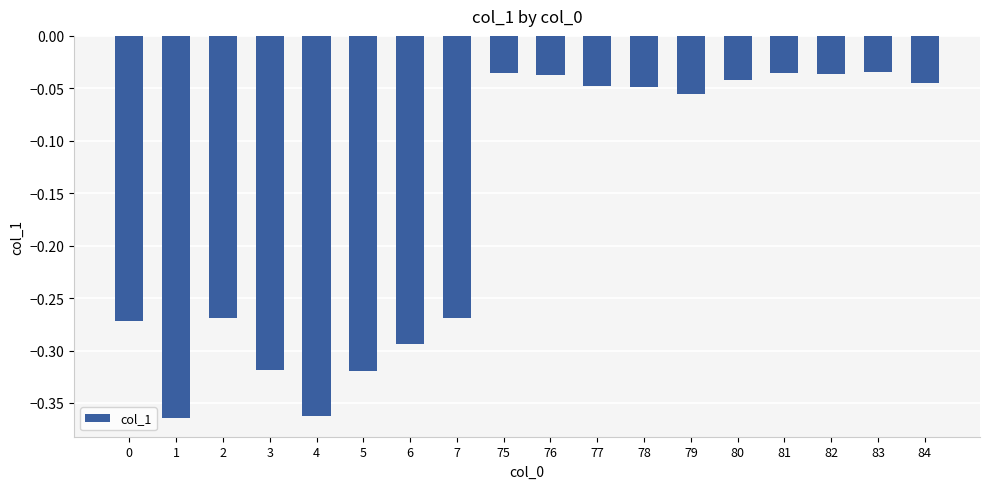

What is the sum of the values at 2 and 7?

-0.5